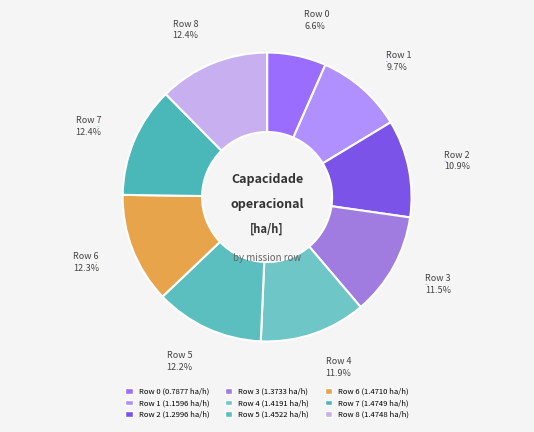

Which has a higher value, 0 or 5?

5